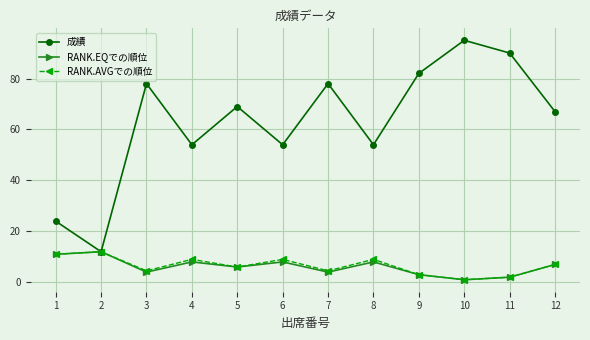

What value does the RANK.EQでの順位 series have at 2?

12.0